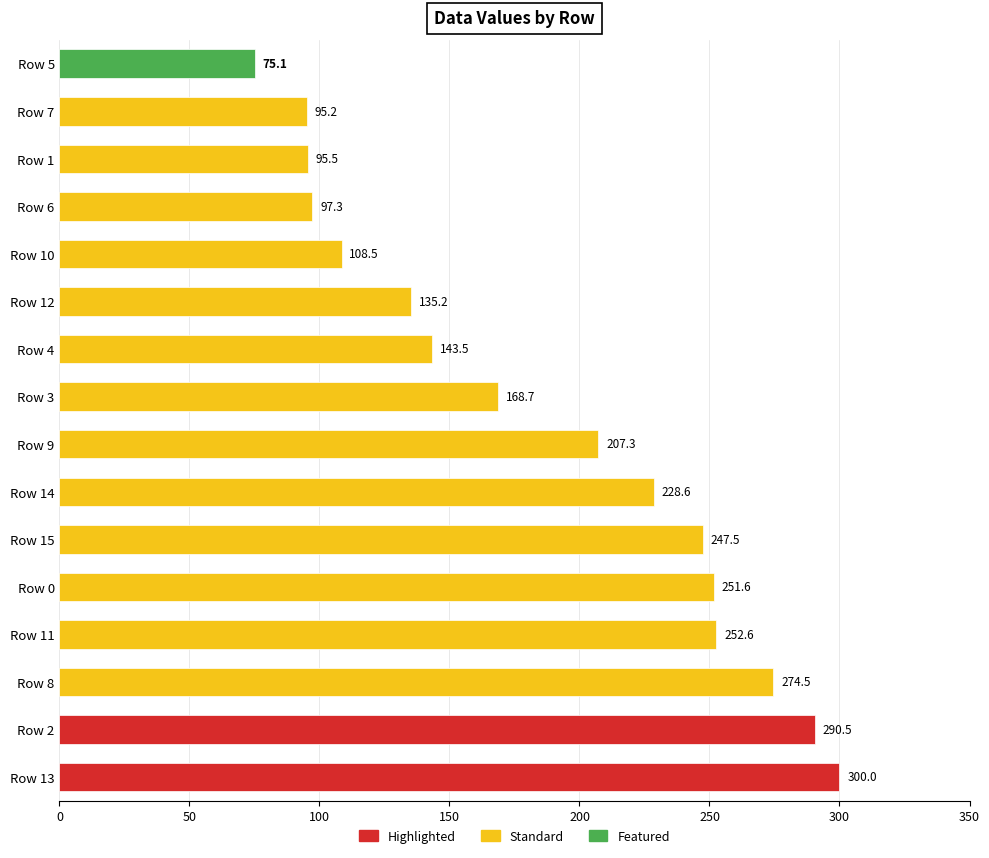

What is the smallest value displayed?

75.1